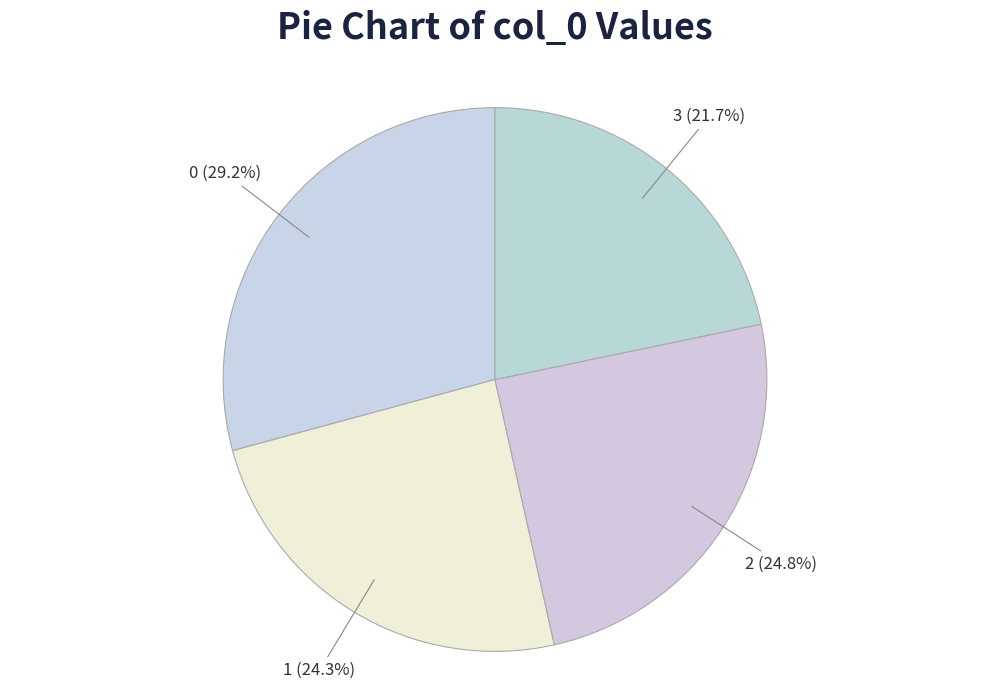

To the nearest percent, what is the average slice percentage?

25%